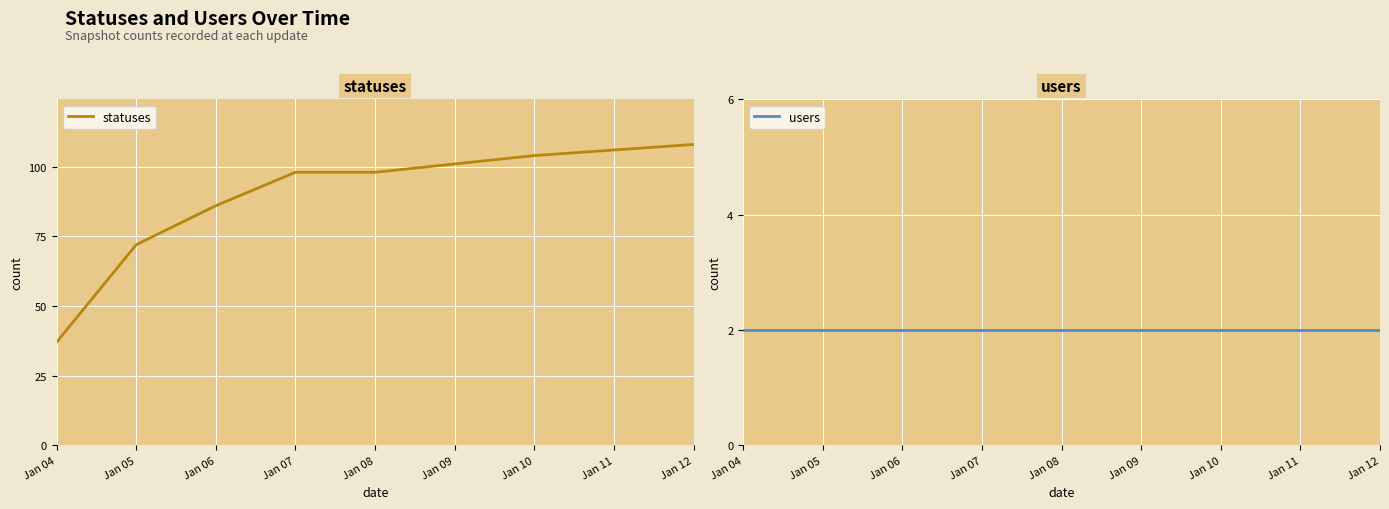

What is the average value of the users series?

2